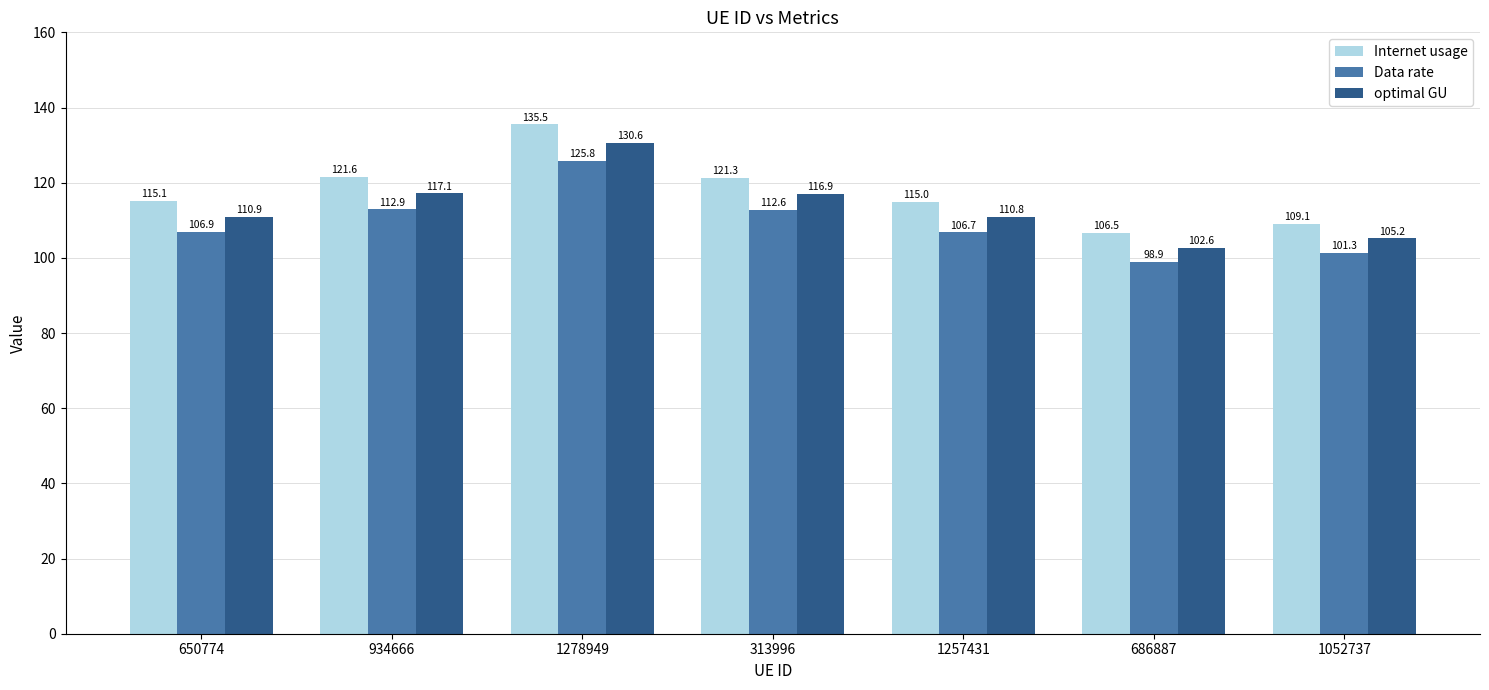

Rank the series by their average value, from highest to lowest.

Internet usage, optimal GU, Data rate